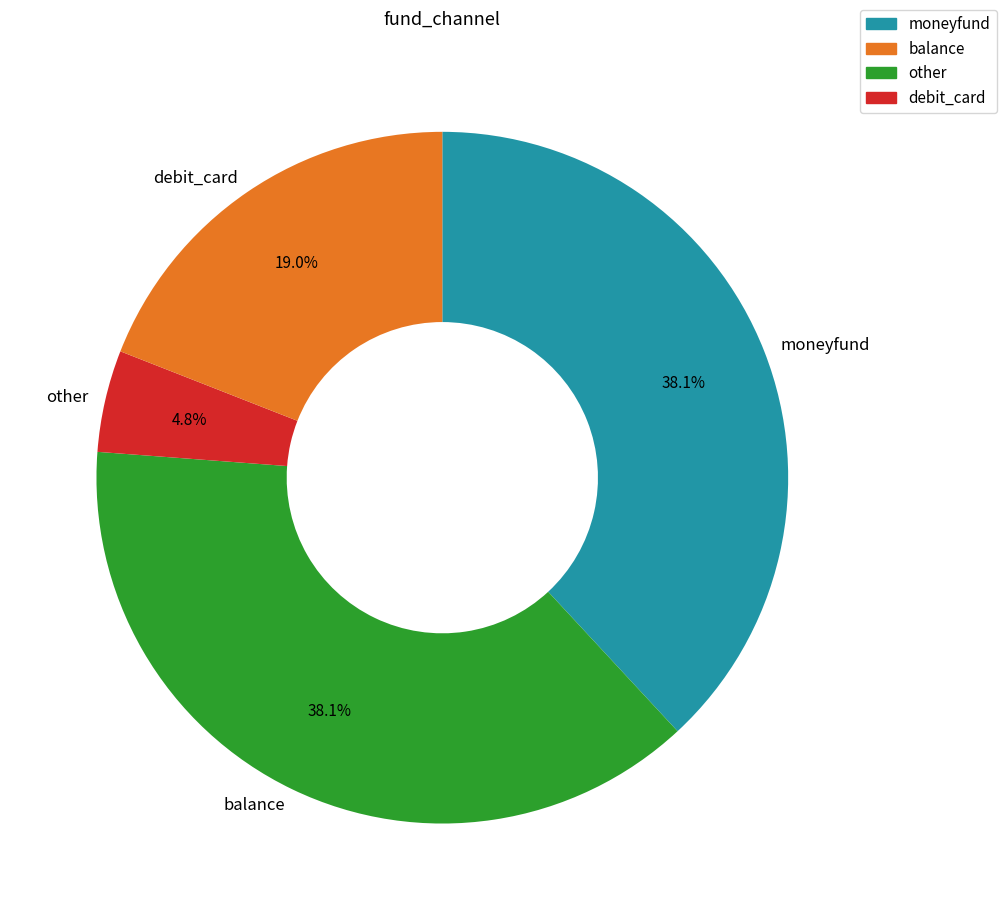

To the nearest percent, what is the difference between the balance and debit_card slice percentages?

19%